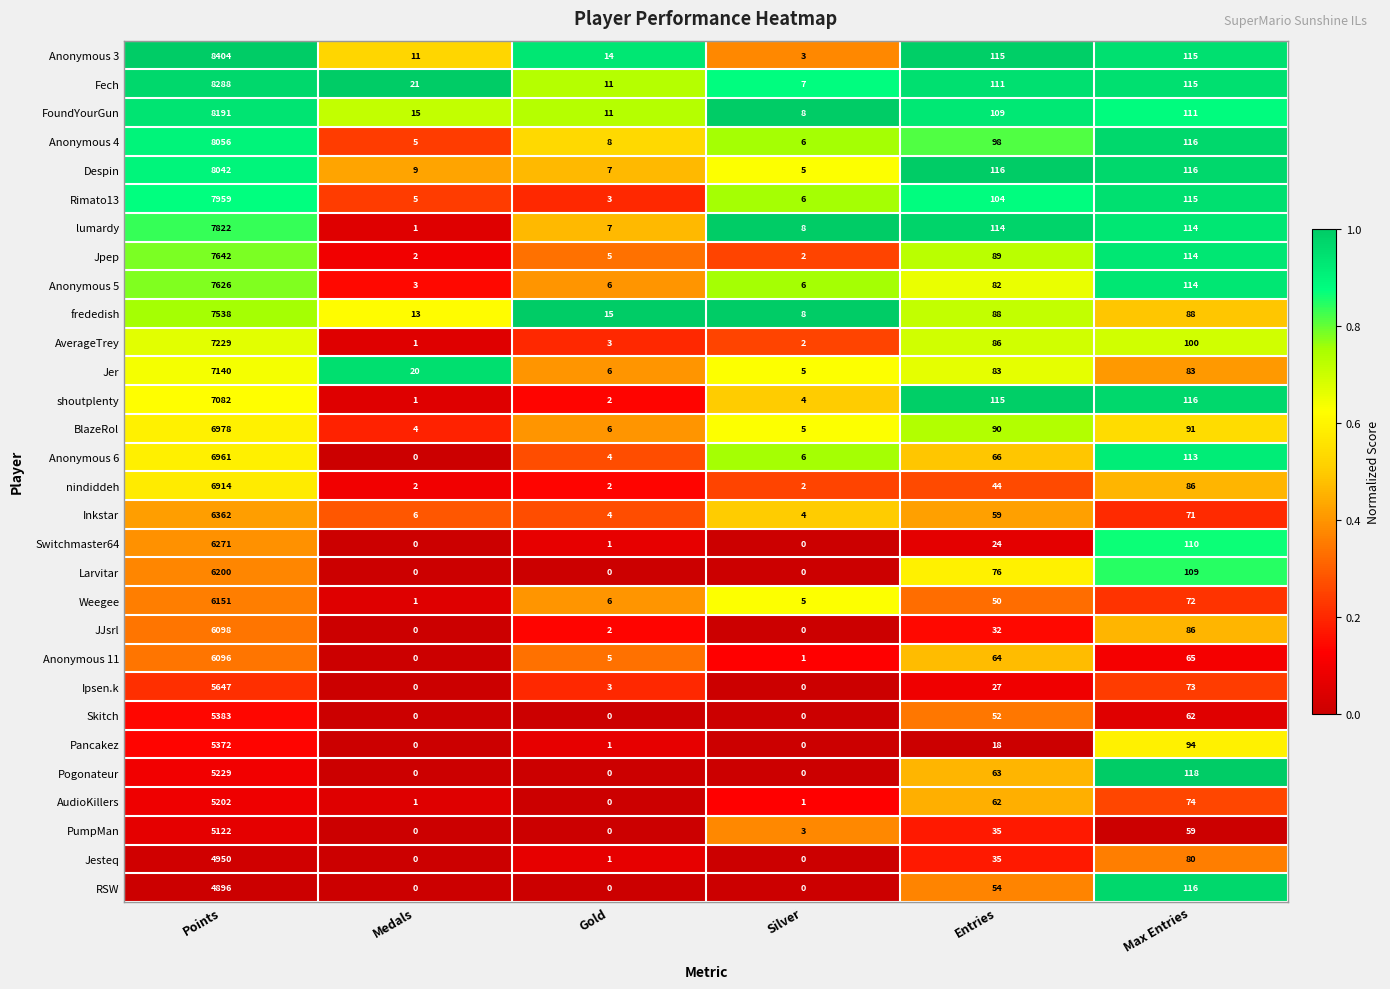

At which category is the sum across all series the highest?

Points